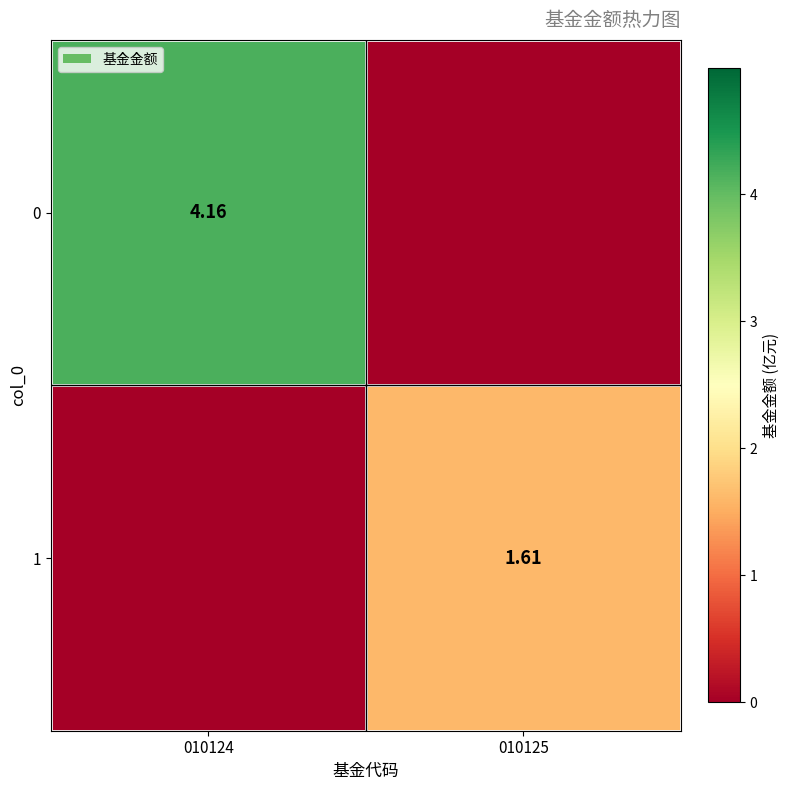

Rank the series by their maximum value, from lowest to highest.

1, 0